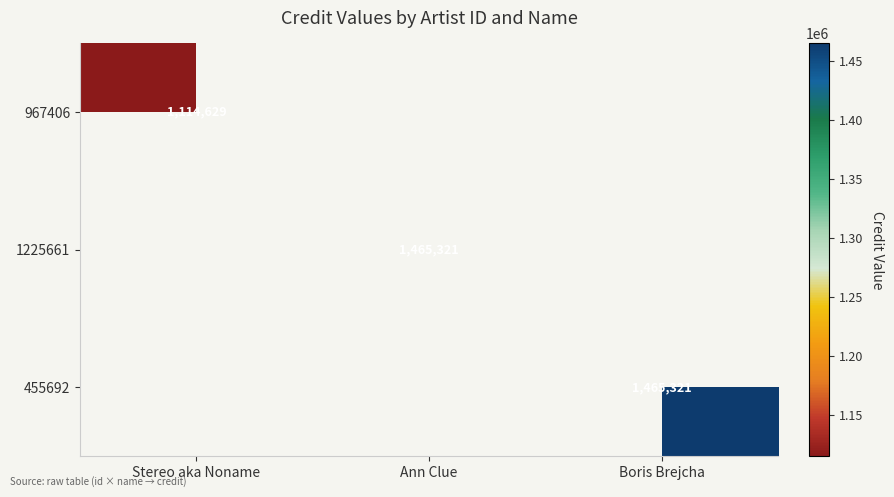

Is it true that 967406 equals 675237 at Stereo aka Noname?

False